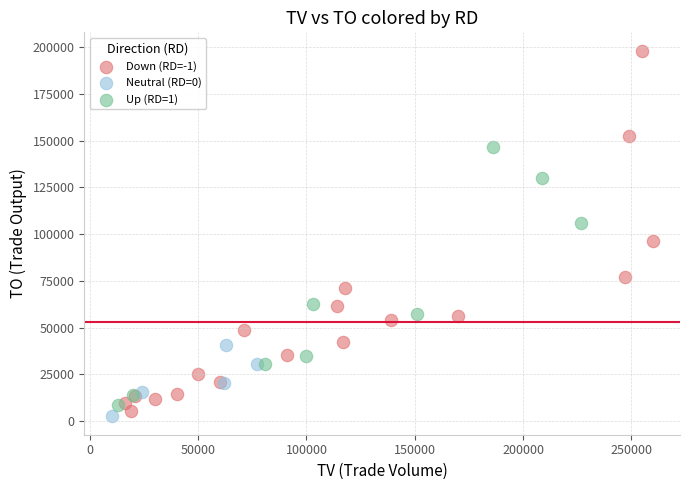

Which series reaches the maximum Y coordinate?

Down (RD=-1)